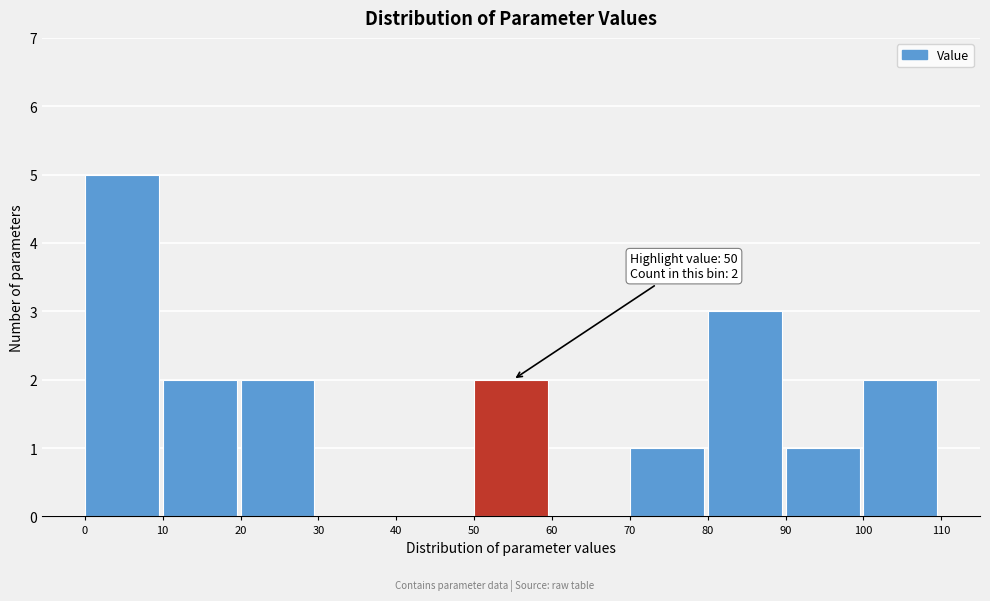

Which range on the x-axis has the tallest bar?

0 to 10